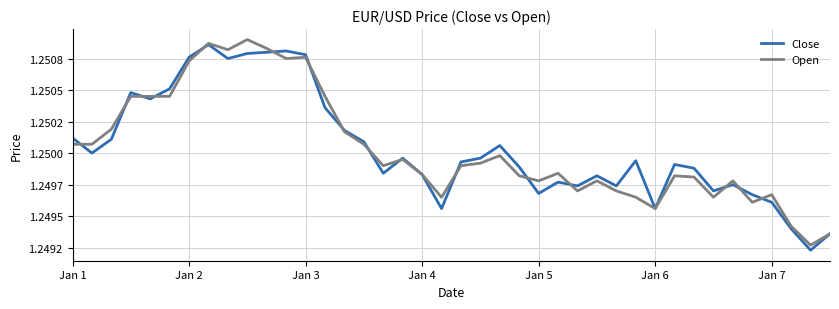

How many times do Open and Close cross each other?

16